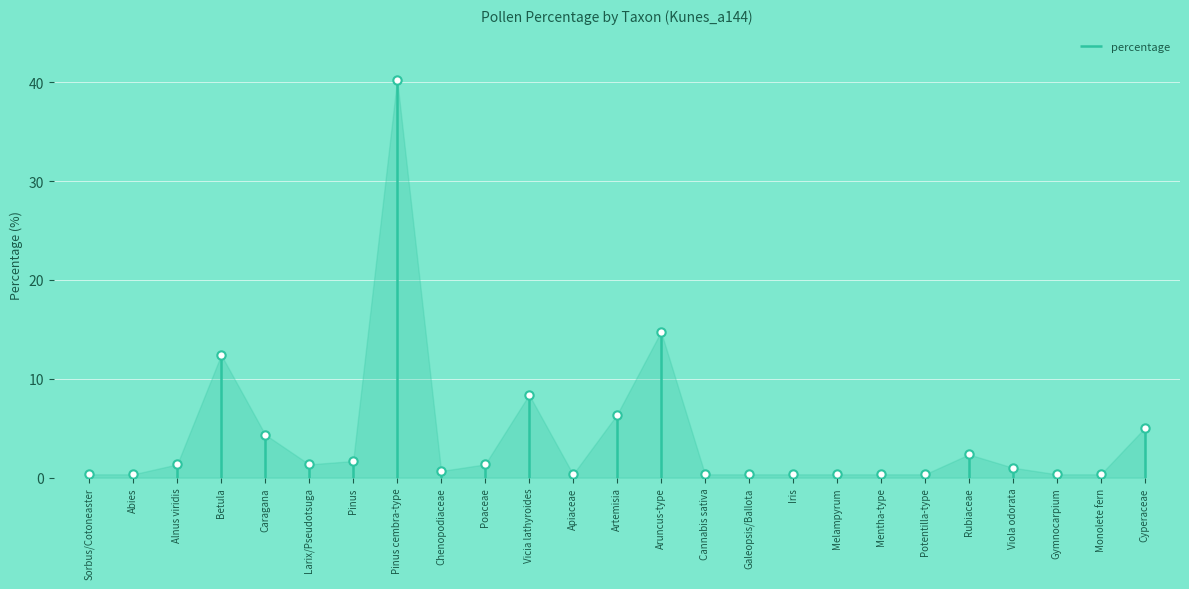

Read the value at Alnus viridis.

1.3